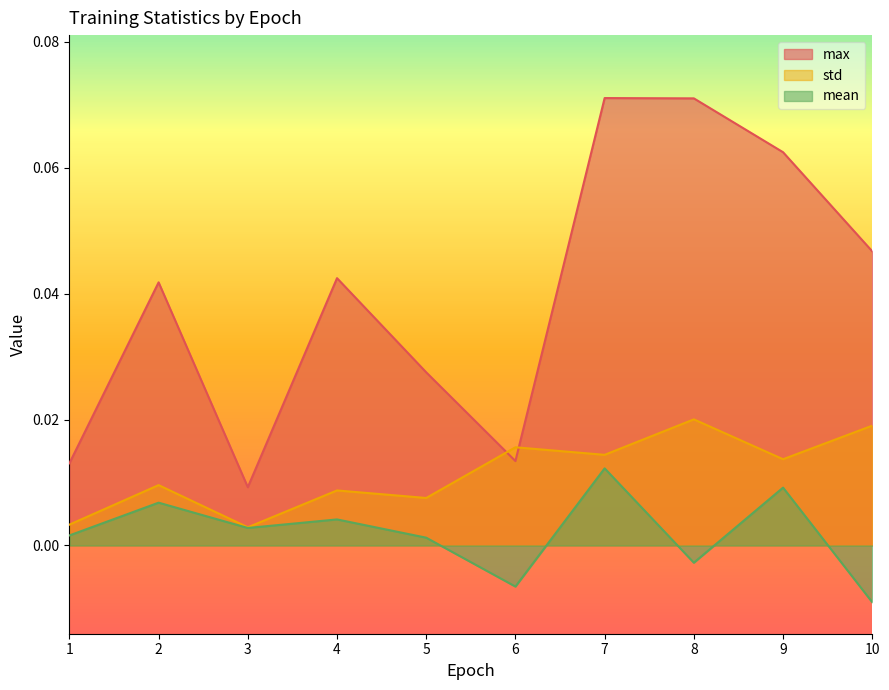

Where is the first local maximum for mean?

2